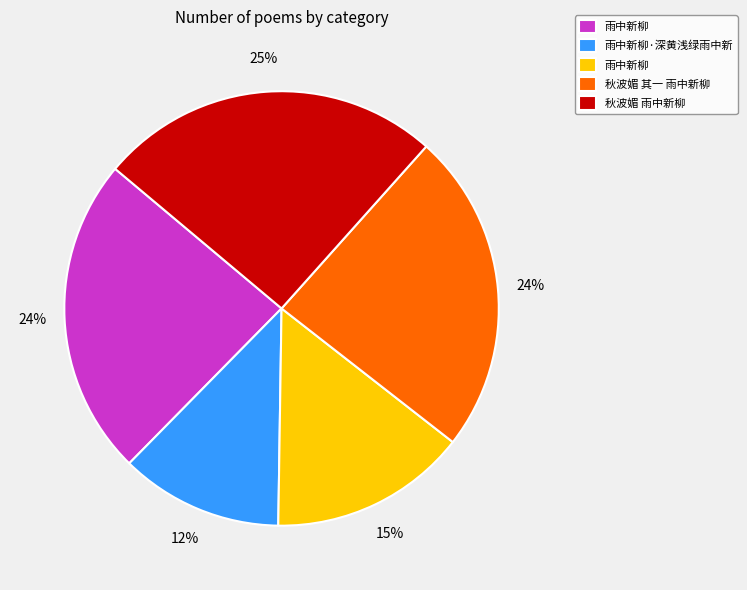

To the nearest percent, what is the difference between the largest and smallest slice percentages?

13%